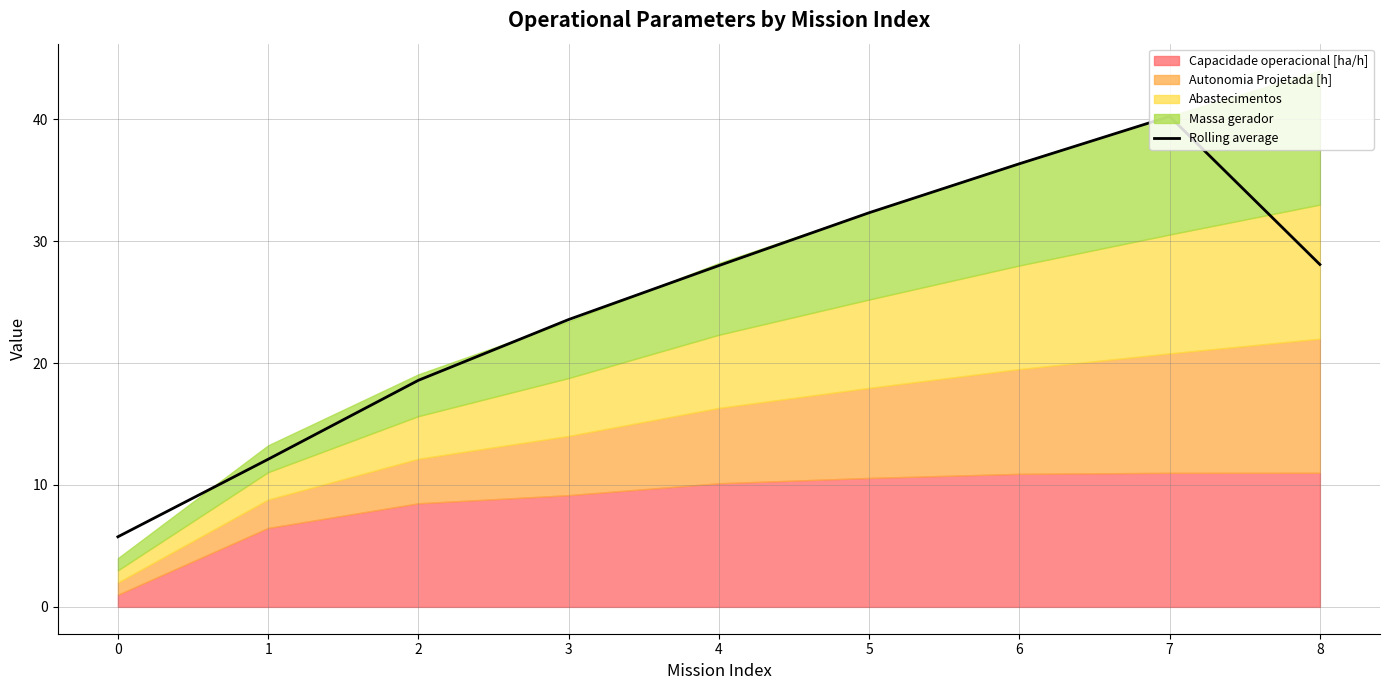

What is the value of the 3rd point from the left?

18.6